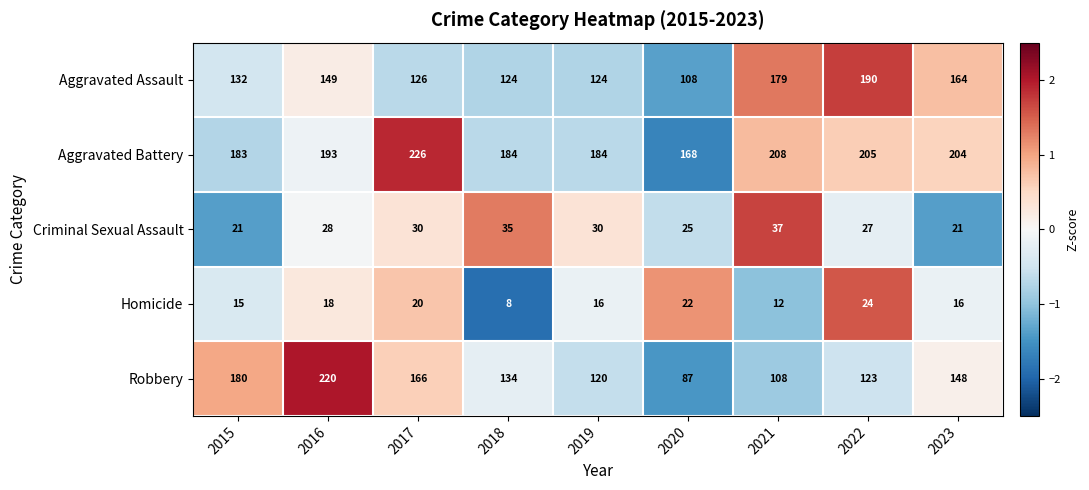

How many data points does each series have?

9